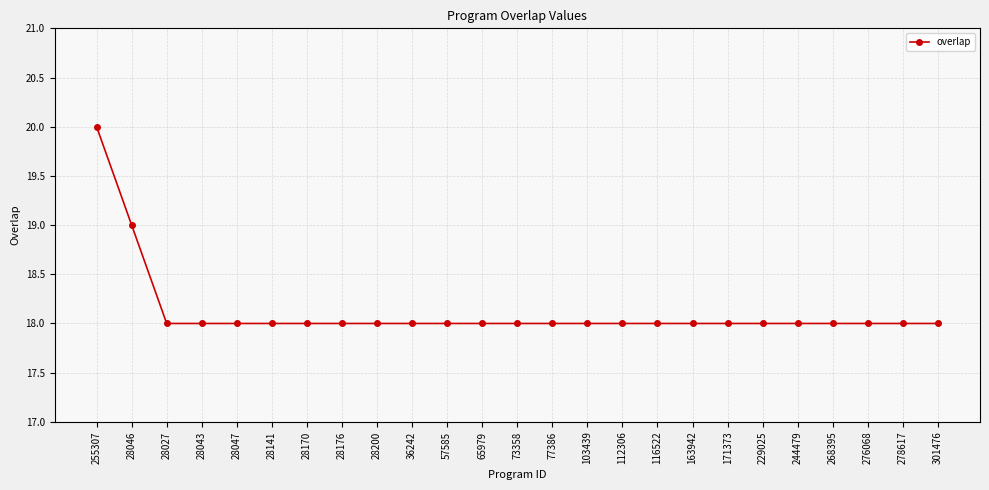

Reading left to right, transcribe all the data shown in this chart.

20	19	18	18	18	18	18	18	18	18	18	18	18	18	18	18	18	18	18	18	18	18	18	18	18